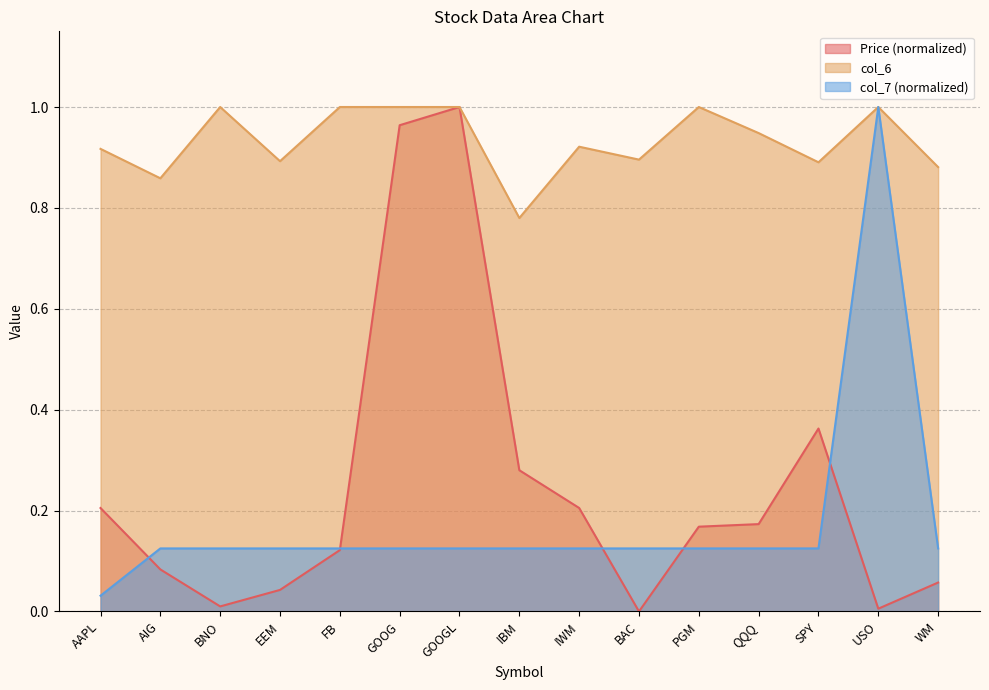

Does the chart display data point markers on the line(s)?

No